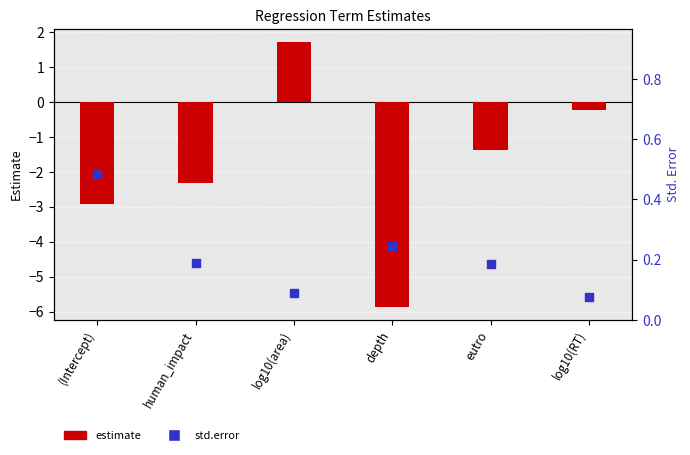

Which series has the widest spread of Y values?

estimate